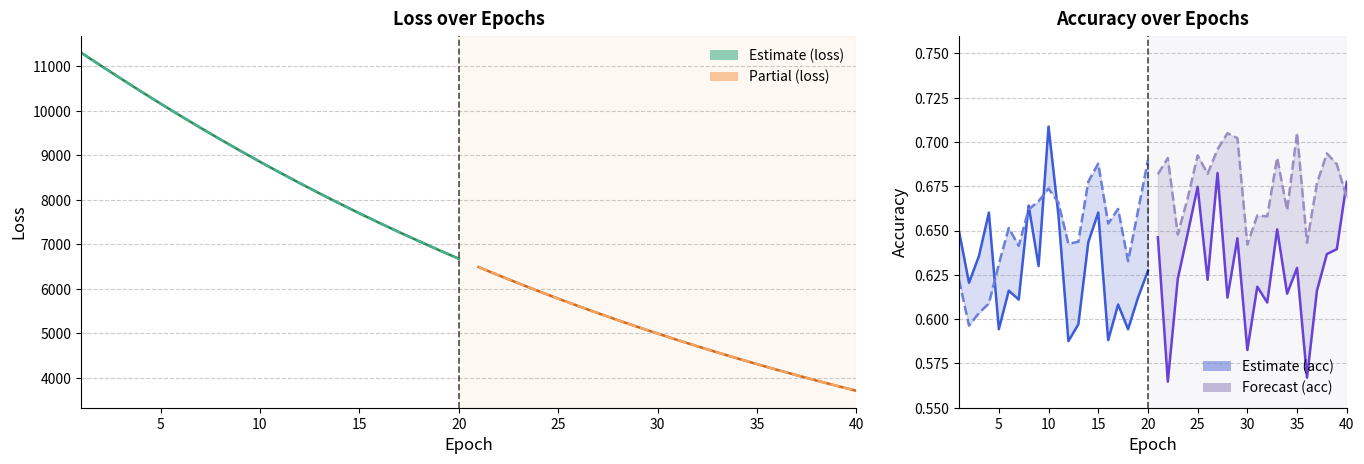

What is the value of the train_accuracy point at the 12th from the left?

0.6